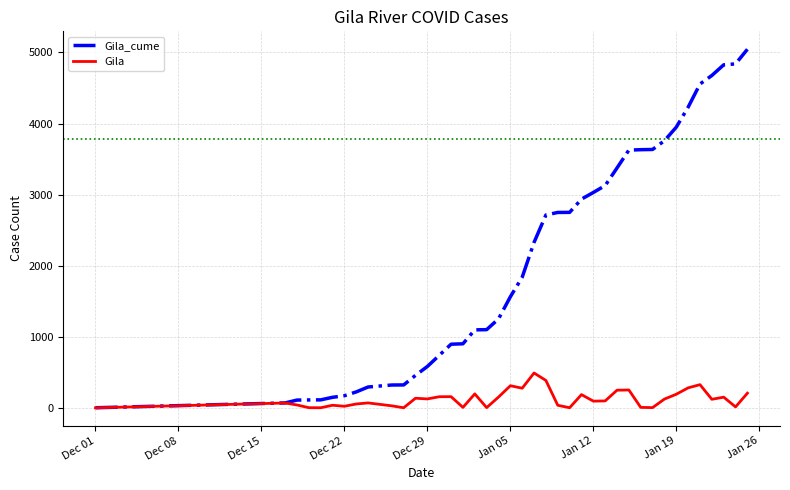

Which series has the largest total across all categories?

Gila_cume